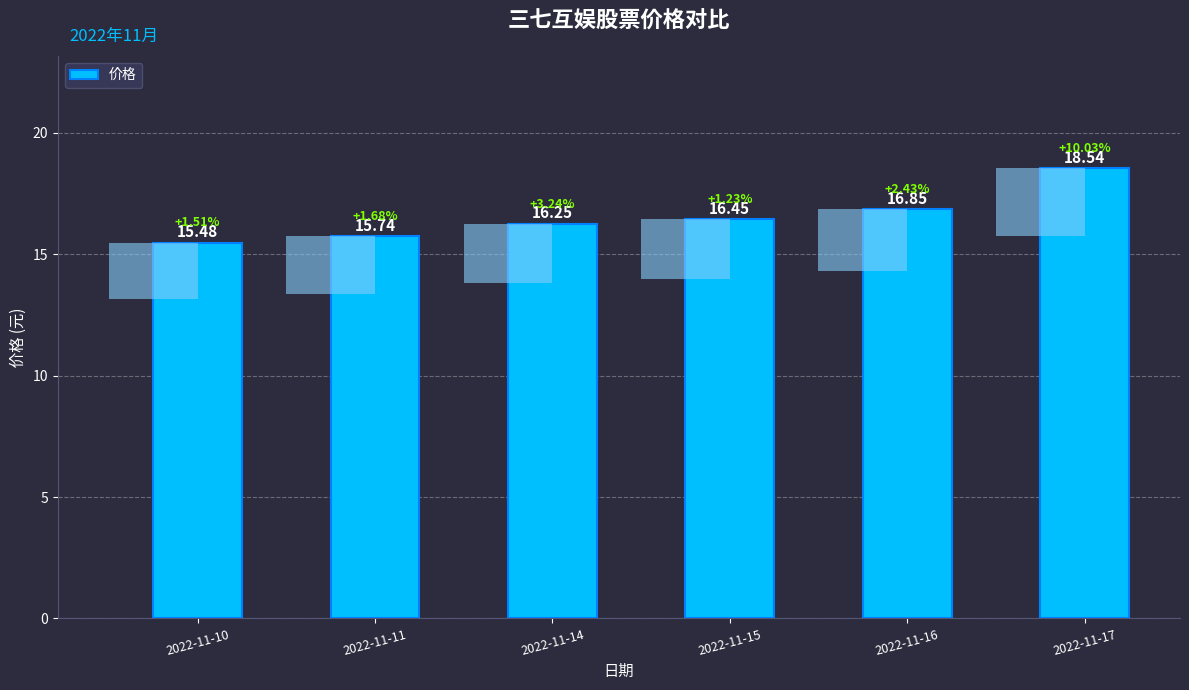

What is the sum of the values at 2022-11-16 and 2022-11-15?

33.3